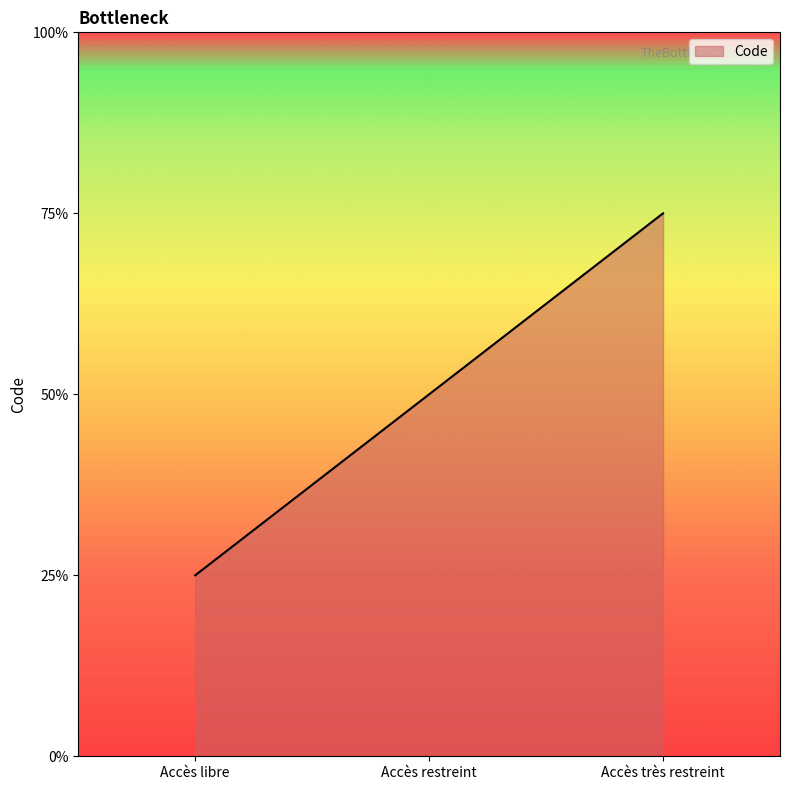

Rank the categories by value from lowest to highest.

Accès libre, Accès restreint, Accès très restreint